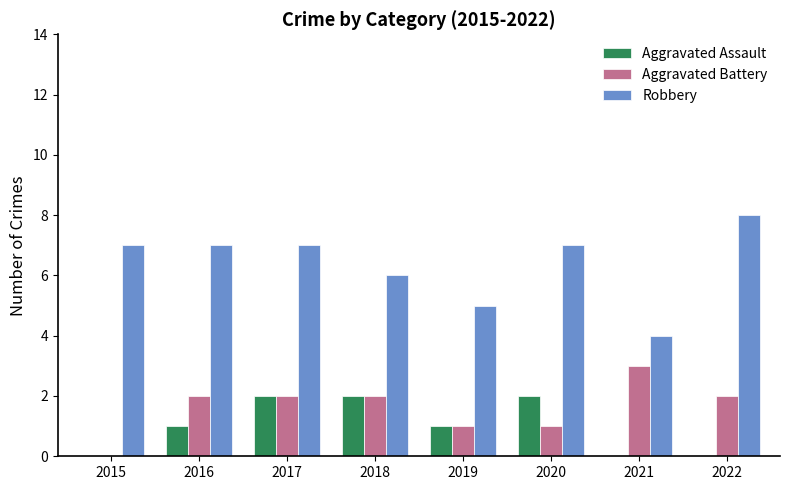

Are the bars grouped side by side (vs. stacked)?

Yes